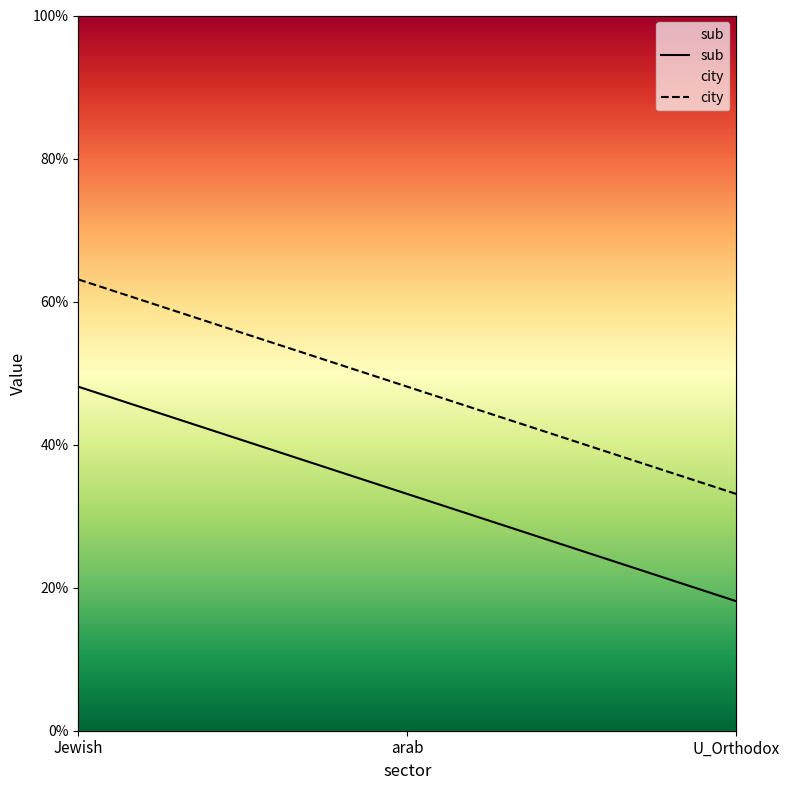

True or false: city has a value of 0.3 at Jewish.

False